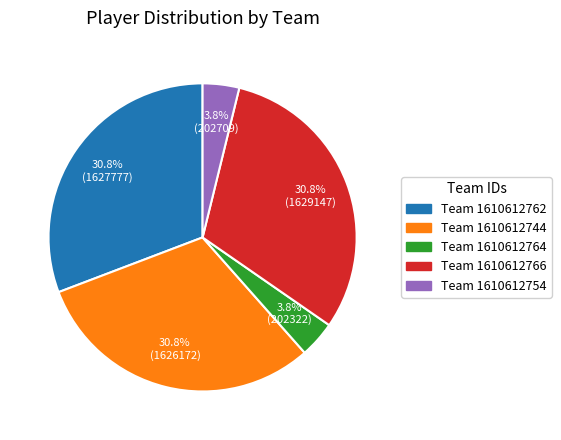

Is there a majority slice in this chart?

No